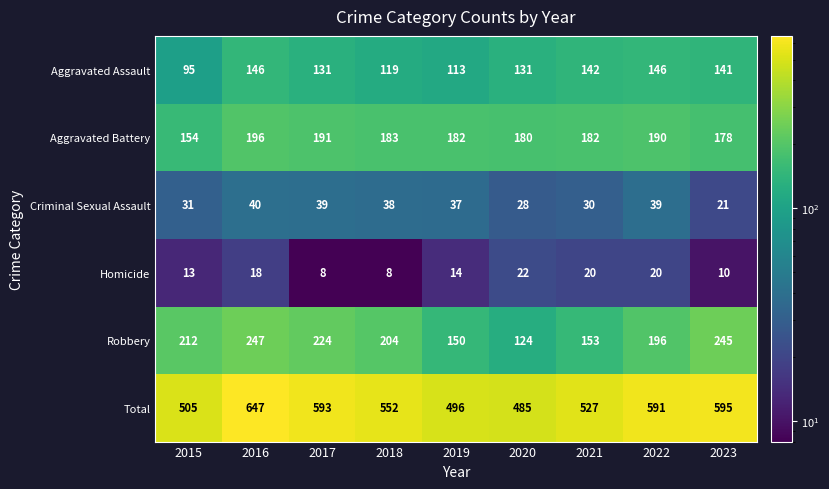

Where does the Homicide series first go above 14?

2016